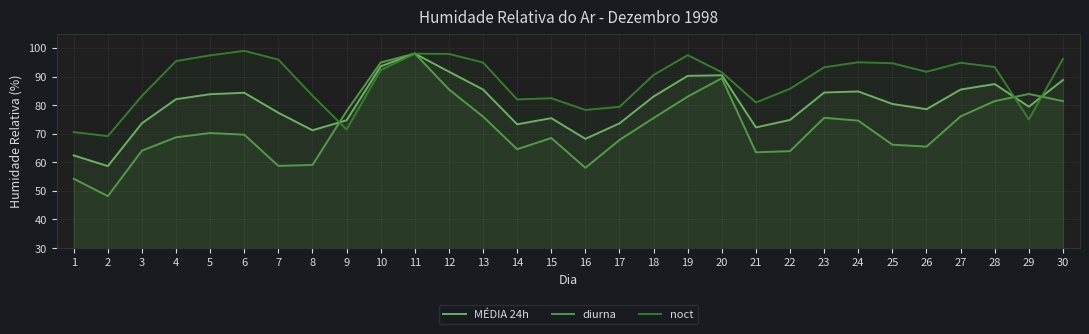

Where is the first local maximum for MÉDIA 24h?

6